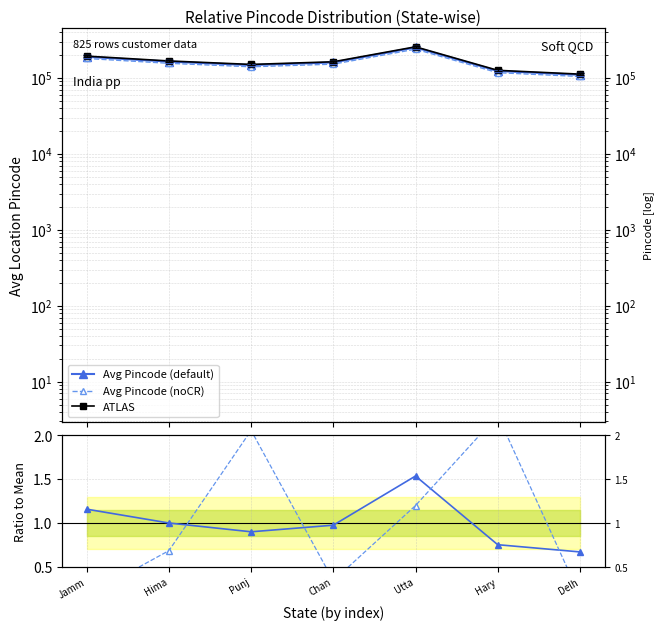

What is the total value across all series at Utta?

748448.7